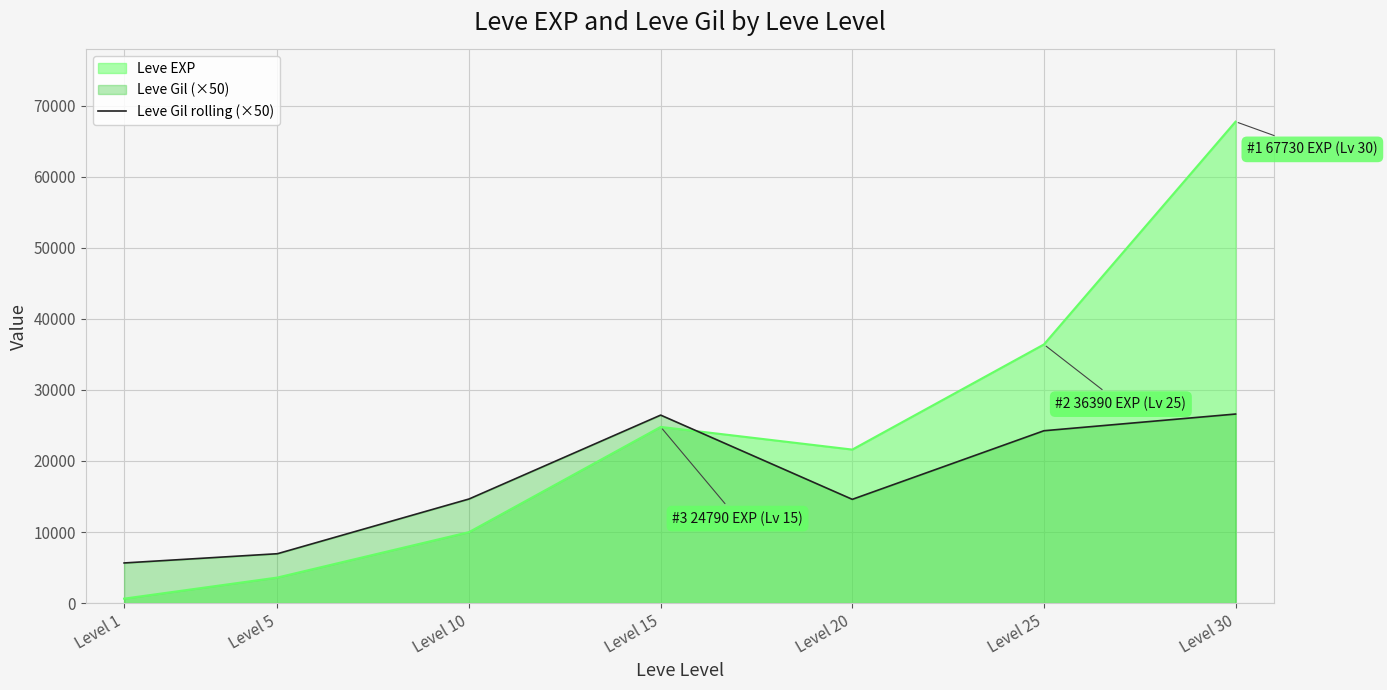

What is the difference between the maximum and minimum values in the Leve EXP series?

67100